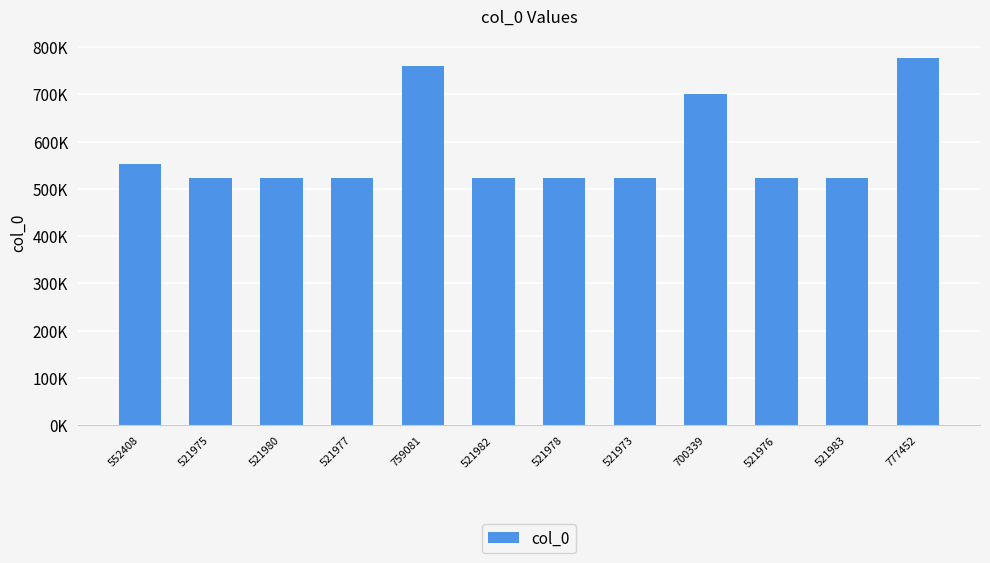

What position from the right is 521976?

3